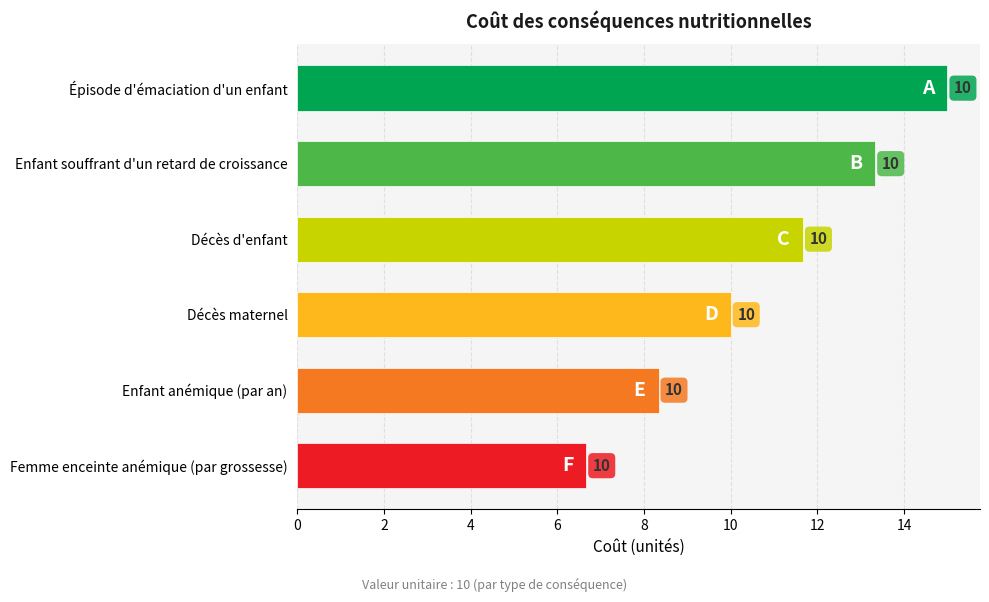

Rank the categories by value from lowest to highest.

Femme enceinte anémique (par grossesse), Enfant anémique (par an), Décès maternel, Décès d'enfant, Enfant souffrant d'un retard de croissance, Épisode d'émaciation d'un enfant